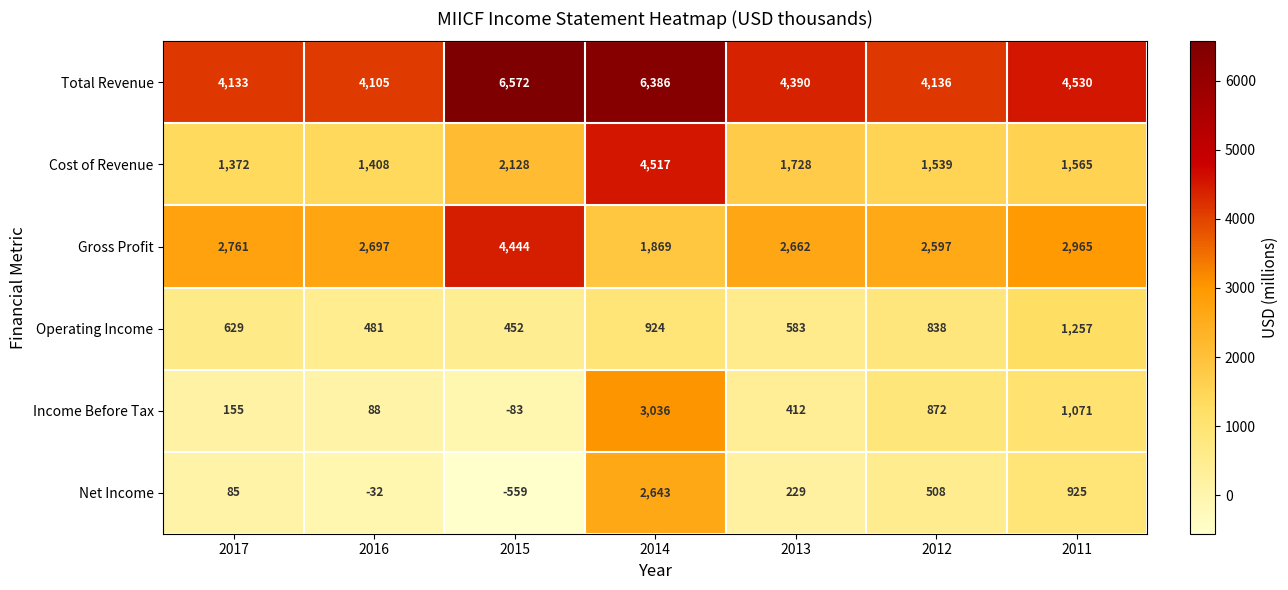

At how many categories does at least one series exceed 2110?

7